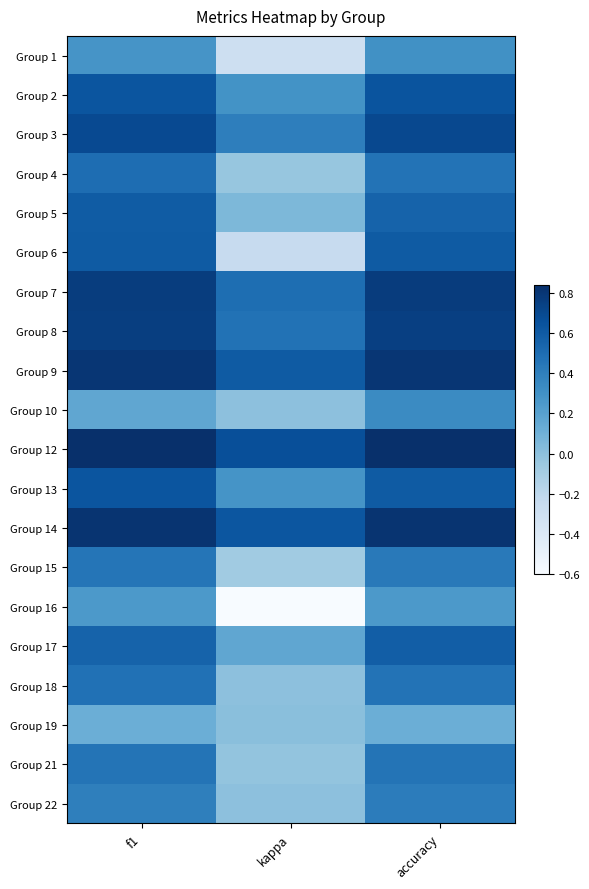

Reading left to right, list all the values displayed in this chart.

Group 1: f1=0.3	kappa=-0.3	accuracy=0.3
Group 2: f1=0.6	kappa=0.3	accuracy=0.6
Group 3: f1=0.7	kappa=0.4	accuracy=0.7
Group 4: f1=0.5	kappa=-0.0	accuracy=0.5
Group 5: f1=0.6	kappa=0.1	accuracy=0.6
Group 6: f1=0.6	kappa=-0.2	accuracy=0.6
Group 7: f1=0.8	kappa=0.5	accuracy=0.8
Group 8: f1=0.8	kappa=0.5	accuracy=0.8
Group 9: f1=0.8	kappa=0.6	accuracy=0.8
Group 10: f1=0.2	kappa=0.0	accuracy=0.3
Group 12: f1=0.8	kappa=0.7	accuracy=0.8
Group 13: f1=0.6	kappa=0.3	accuracy=0.6
Group 14: f1=0.8	kappa=0.6	accuracy=0.8
Group 15: f1=0.5	kappa=-0.1	accuracy=0.4
Group 16: f1=0.2	kappa=-0.6	accuracy=0.2
Group 17: f1=0.6	kappa=0.2	accuracy=0.6
Group 18: f1=0.5	kappa=0.0	accuracy=0.5
Group 19: f1=0.1	kappa=0.0	accuracy=0.1
Group 21: f1=0.5	kappa=-0.0	accuracy=0.5
Group 22: f1=0.4	kappa=0.0	accuracy=0.4